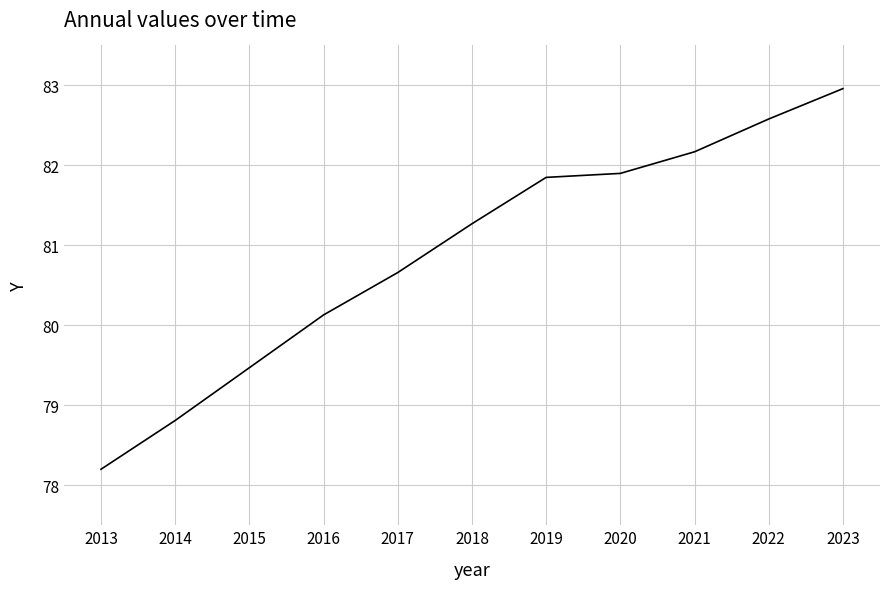

What is the change in value from 2013 to 2017?

+2.5